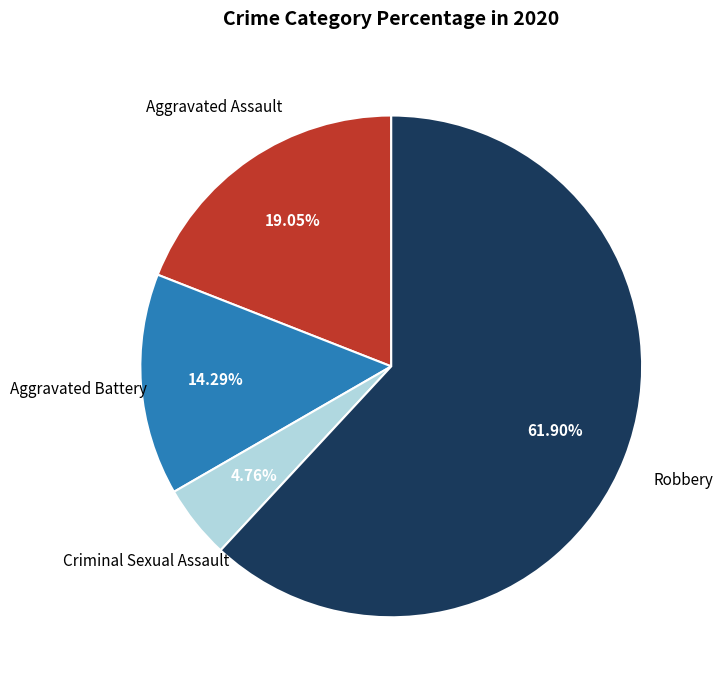

Rank the categories by value from lowest to highest.

Criminal Sexual Assault, Aggravated Battery, Aggravated Assault, Robbery